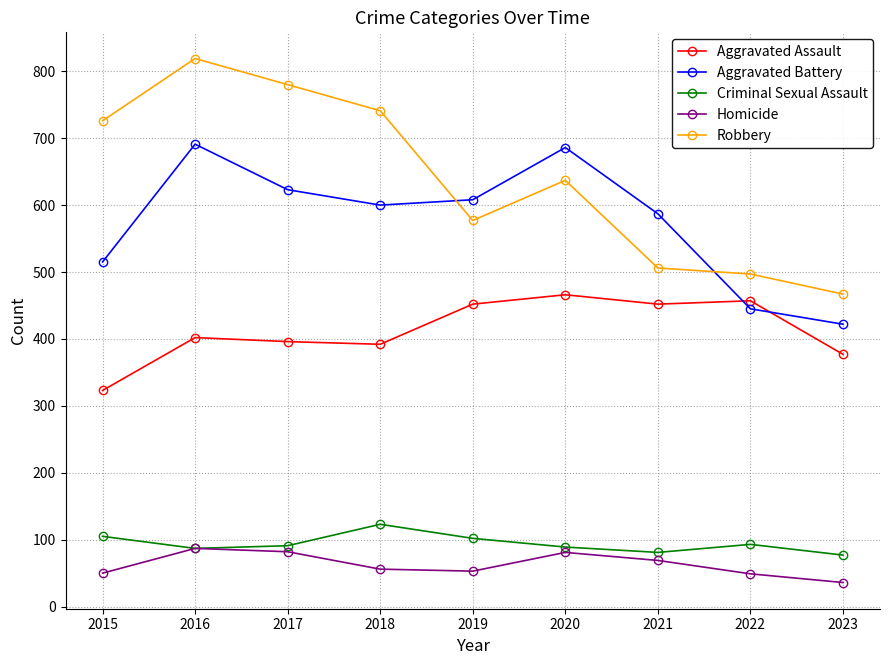

Rank the series at 2023 from lowest to highest value.

Homicide, Criminal Sexual Assault, Aggravated Assault, Aggravated Battery, Robbery